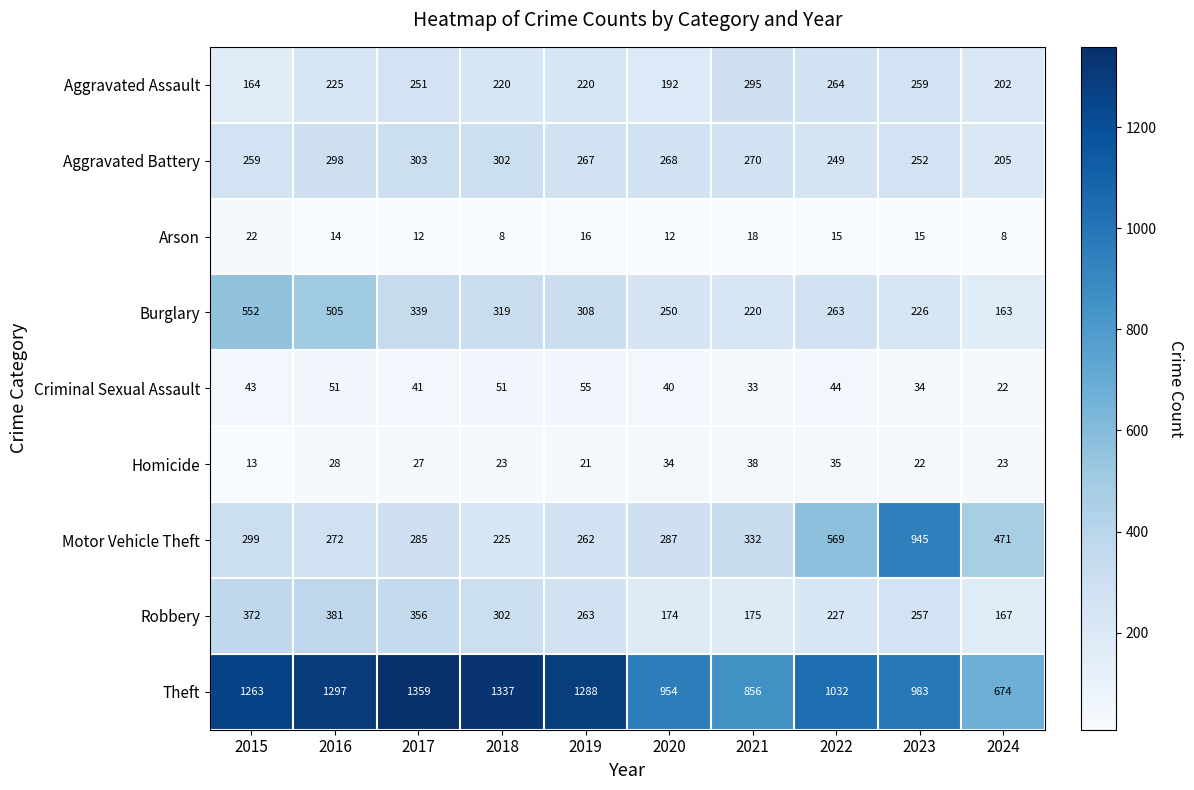

Is it true that Robbery equals 569 at 2016?

False